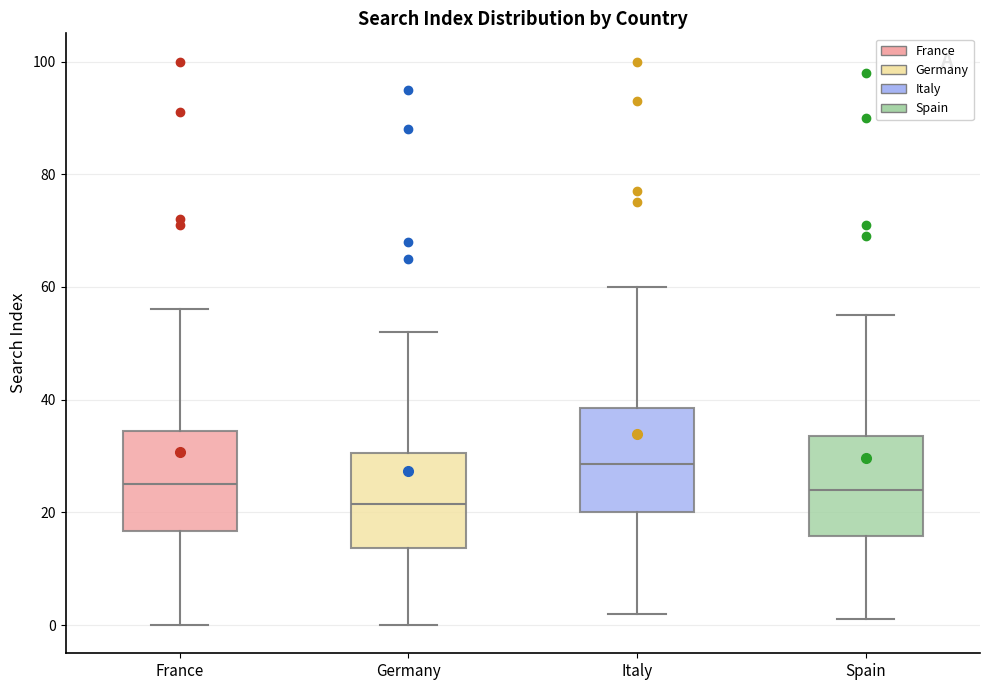

Which box's median line is the highest?

Italy